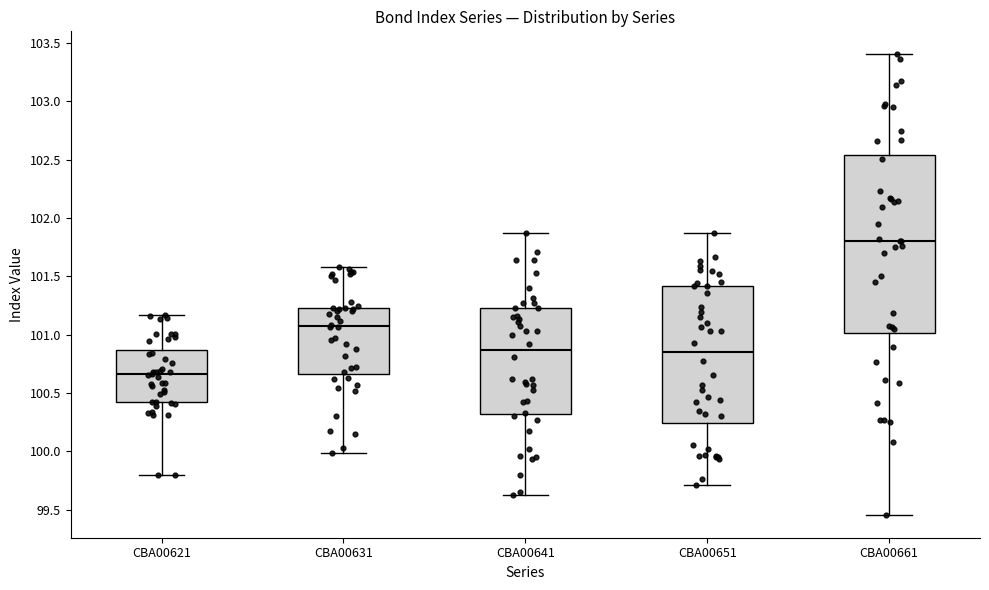

Reading left to right, transcribe this box plot: for each box, give where its median line is, the range the box spans, and where its two whiskers end, as read against the y-axis. The values are not printed on the chart, so give them approximately, as read against the axis.

CBA00621: median 100.65, box 100.40 to 100.85, whiskers 99.80 to 101.15
CBA00631: median 101.10, box 100.65 to 101.25, whiskers 100.00 to 101.60
CBA00641: median 100.85, box 100.30 to 101.25, whiskers 99.60 to 101.85
CBA00651: median 100.85, box 100.25 to 101.40, whiskers 99.70 to 101.85
CBA00661: median 101.80, box 101.00 to 102.55, whiskers 99.45 to 103.40